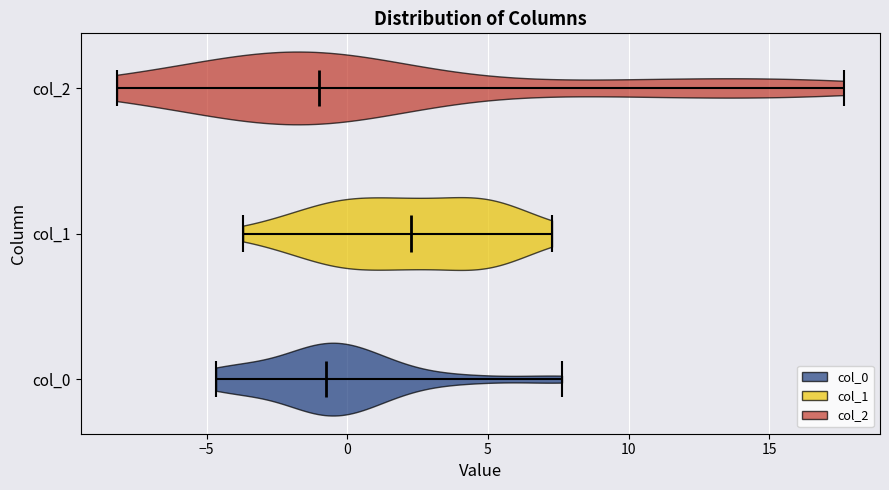

Reading bottom to top, read every violin against the x-axis: where its median line is, and the lowest and highest points it reaches. The values are not printed on the chart, so give them approximately, as read against the axis.

col_0: median line -0.5, lowest point -4.5, highest point 7.5
col_1: median line 2.5, lowest point -3.5, highest point 7.5
col_2: median line -1.0, lowest point -8.0, highest point 17.5